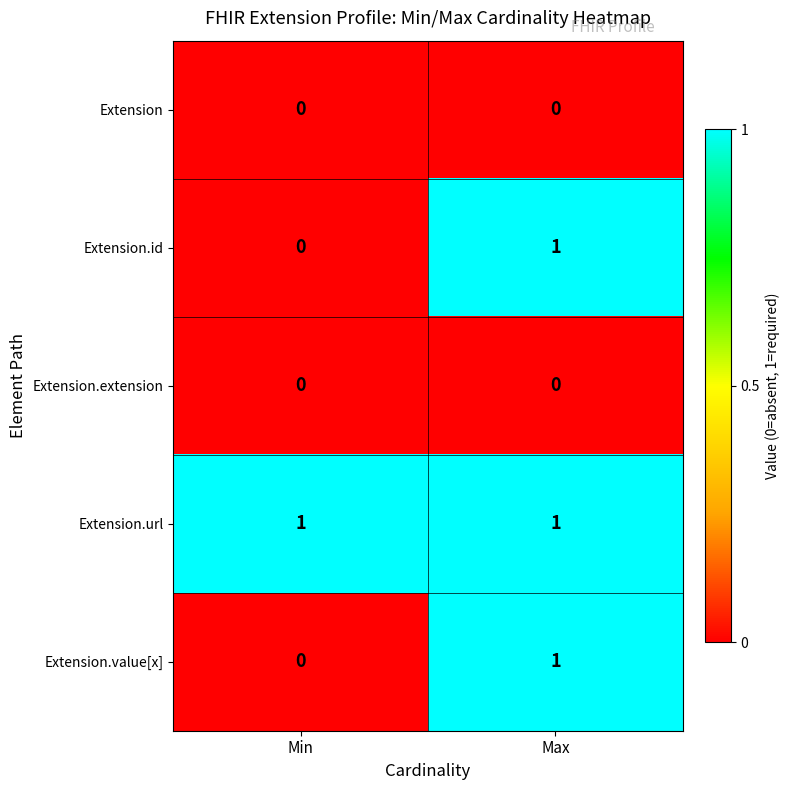

True or false: Extension.extension has a value of 0 at Min.

True